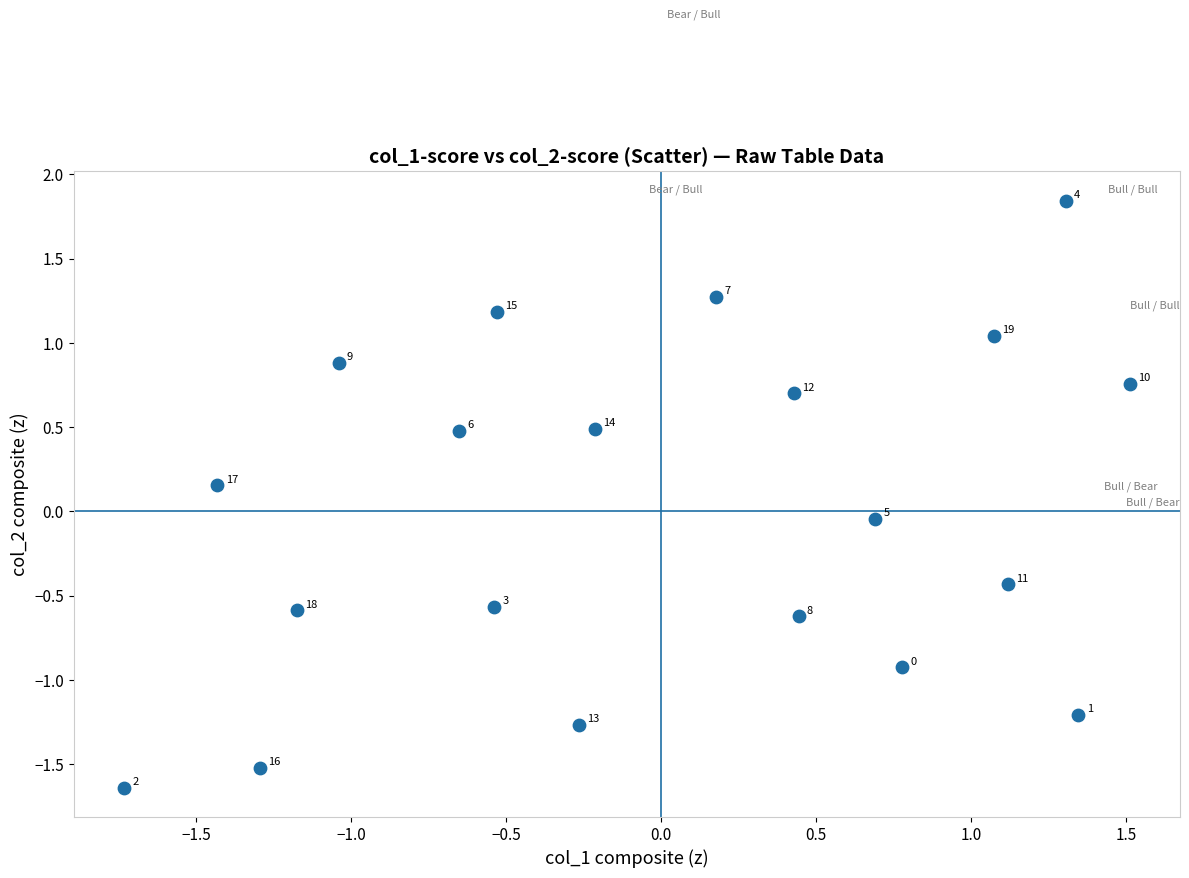

What is the range of X values (max minus min)?

3.2